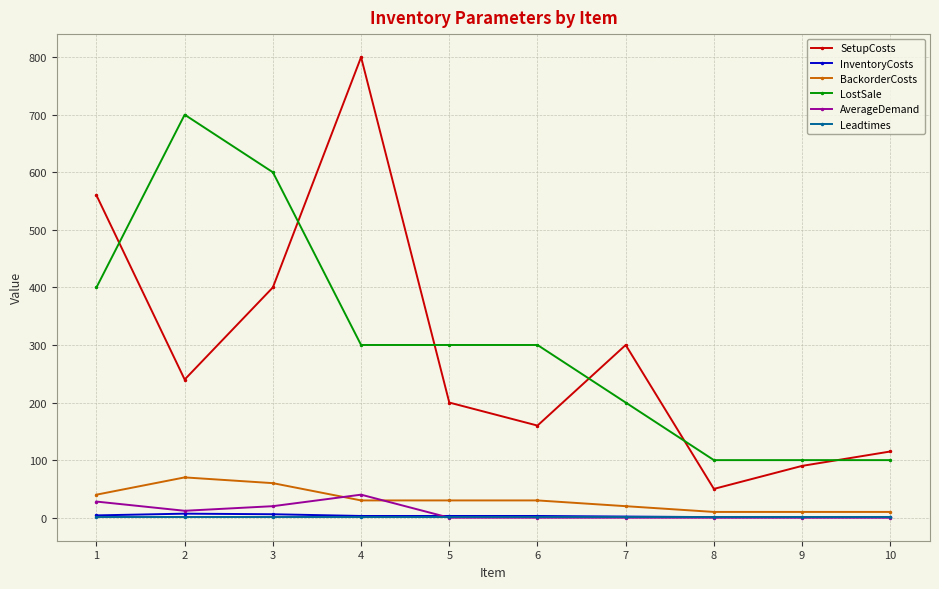

What is the difference between the maximum and minimum values in the BackorderCosts series?

60